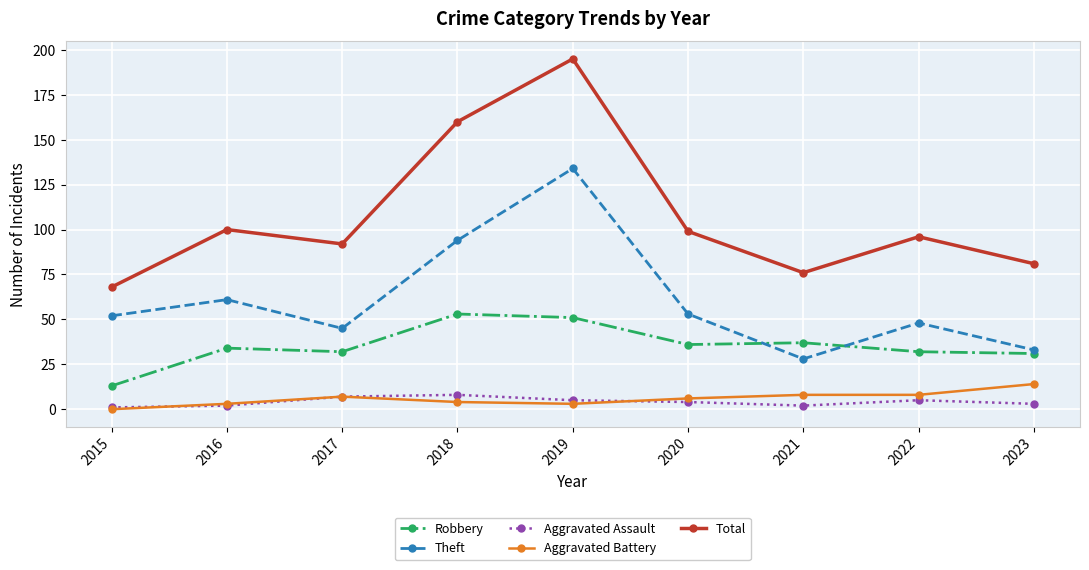

How many distinct data groups are displayed?

5